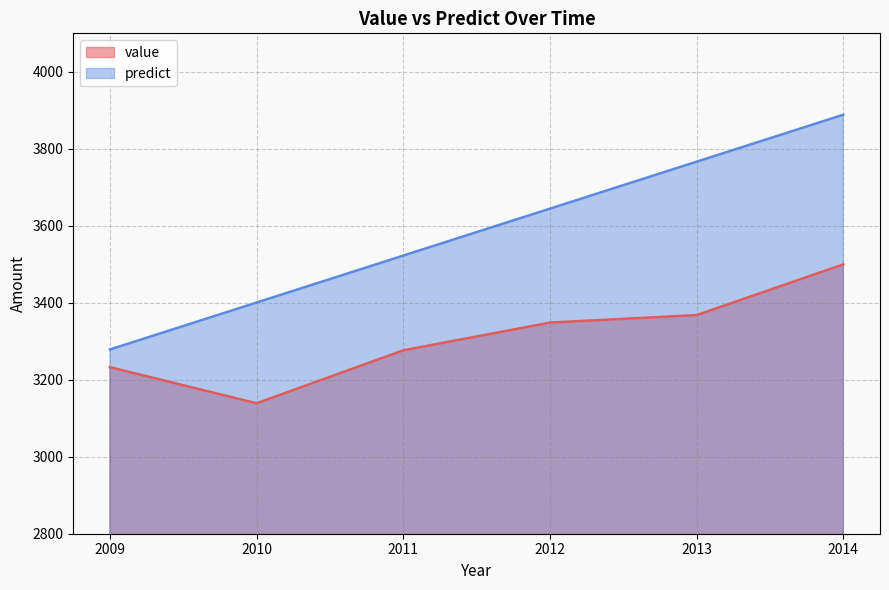

At which label does predict reach its peak?

2014